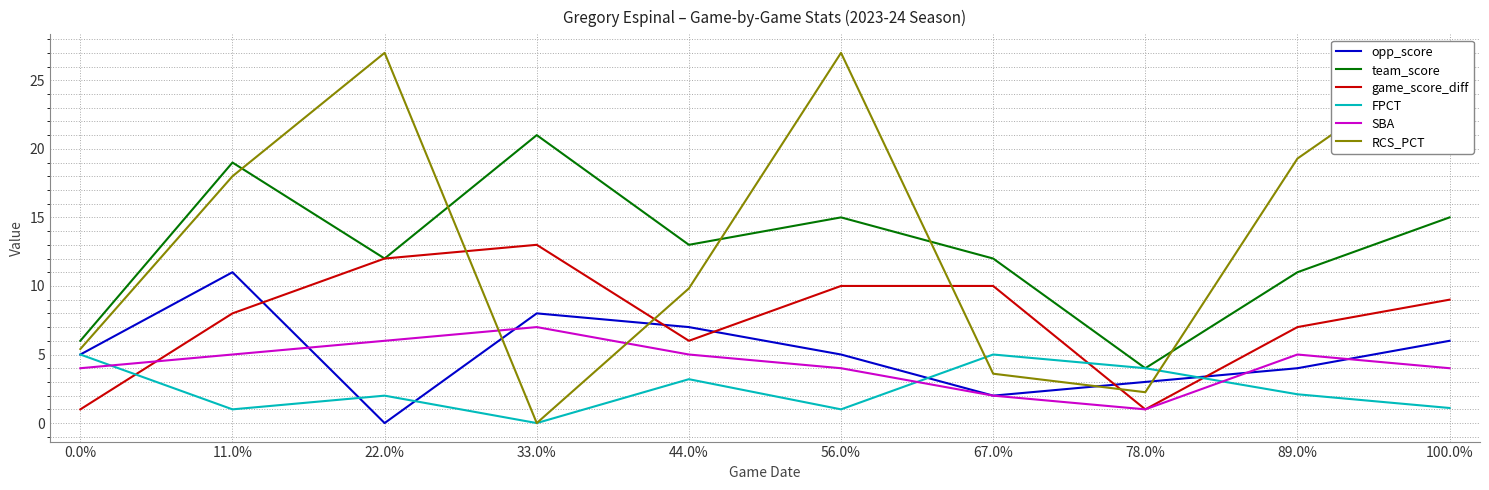

Does the chart display data point markers on the line(s)?

No